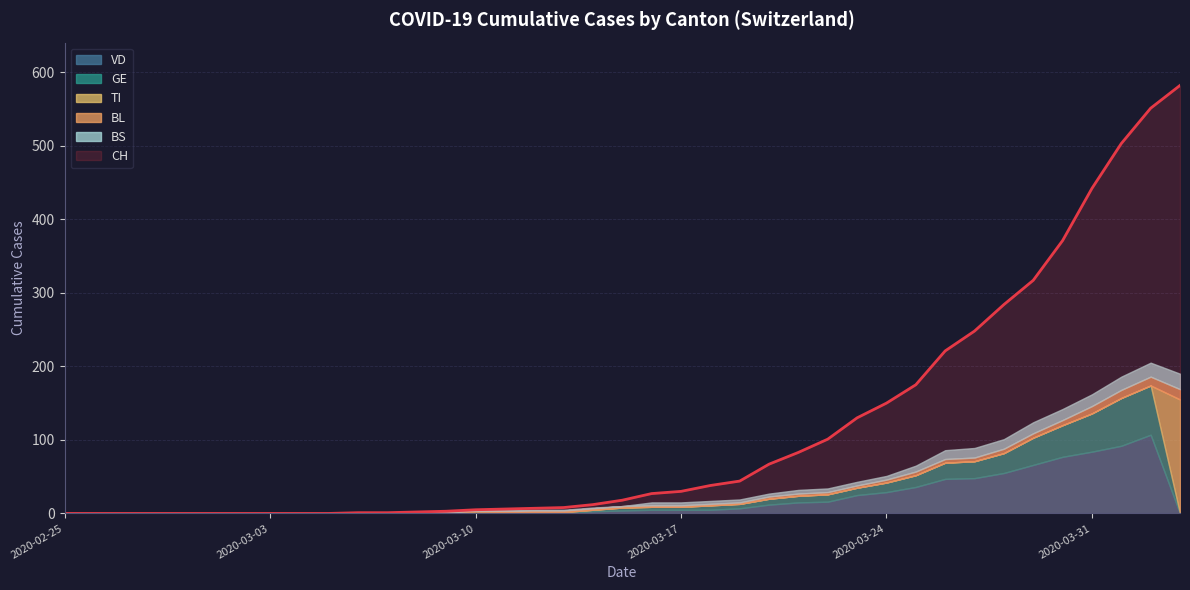

True or false: CH has a value of 2 at 2020-03-08.

True